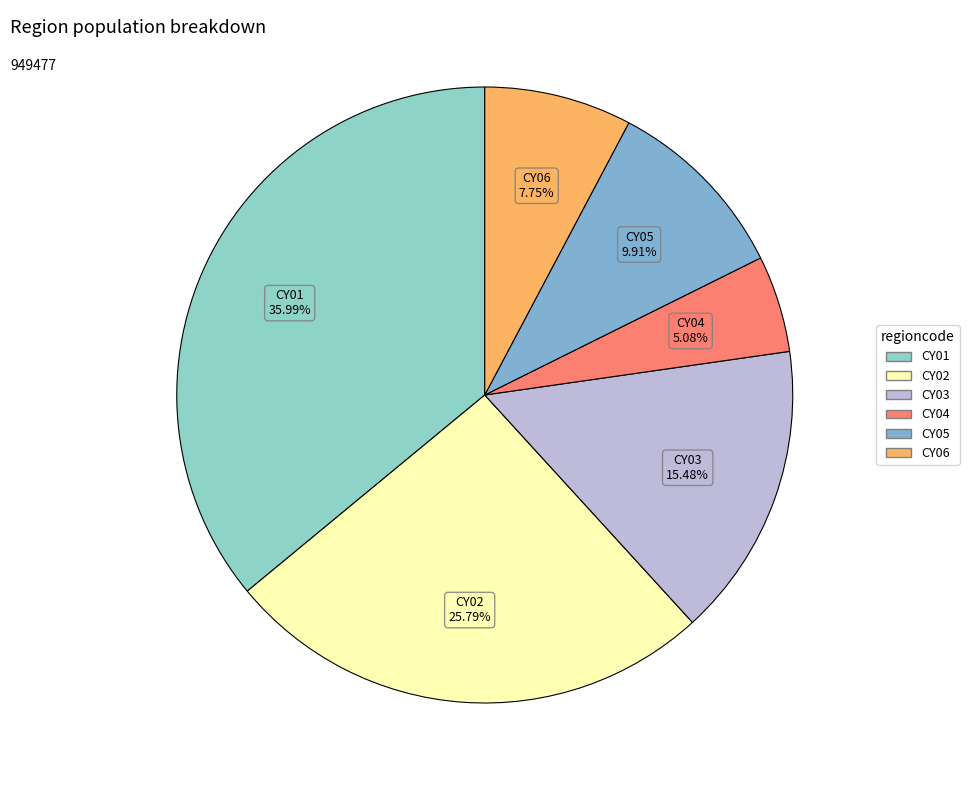

True or false: CY01 accounts for 36% of the total.

True